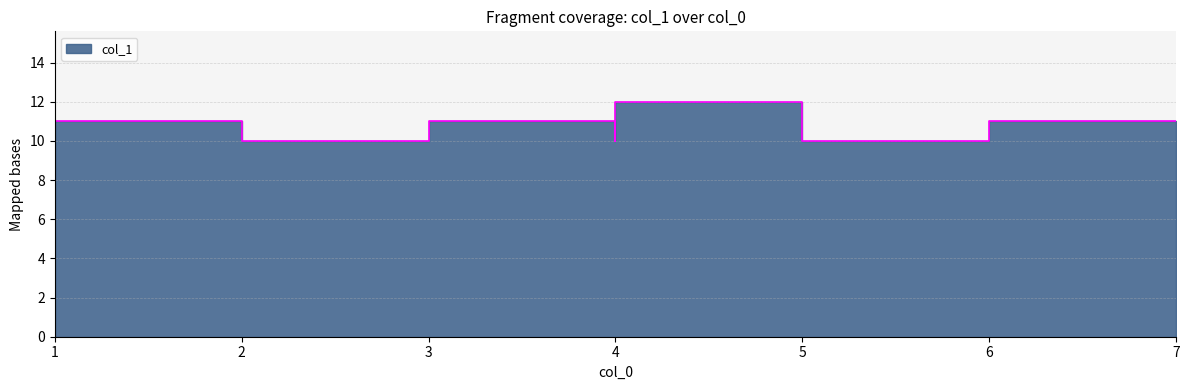

How many data points are above 11?

1